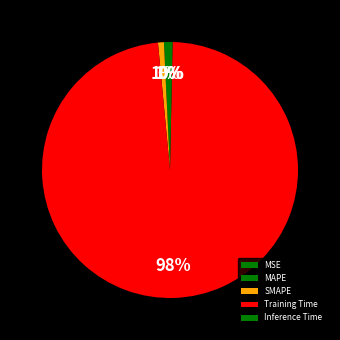

What percentage is the SMAPE slice, to the nearest percent?

1%